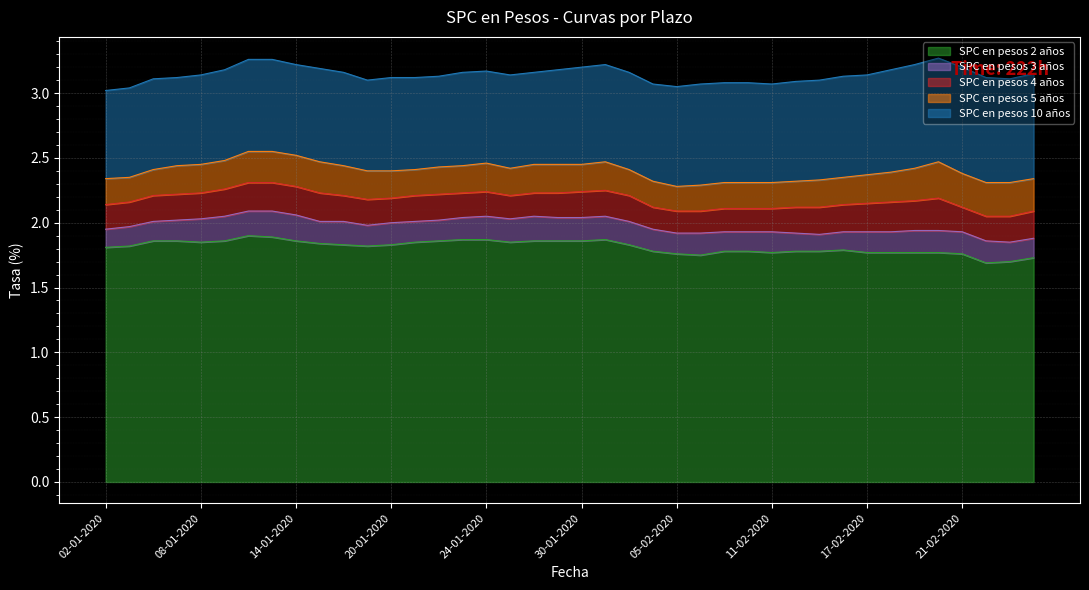

Reading left to right, extract all data points from this chart.

SPC en pesos 2 años: 1.8	1.8	1.9	1.9	1.9	1.9	1.9	1.9	1.9	1.8	1.8	1.8	1.8	1.9	1.9	1.9	1.9	1.9	1.9	1.9	1.9	1.9	1.8	1.8	1.8	1.8	1.8	1.8	1.8	1.8	1.8	1.8	1.8	1.8	1.8	1.8	1.8	1.7	1.7	1.7
SPC en pesos 3 años: 1.9	2.0	2.0	2.0	2.0	2.0	2.1	2.1	2.1	2.0	2.0	2.0	2.0	2.0	2.0	2.0	2.0	2.0	2.0	2.0	2.0	2.0	2.0	1.9	1.9	1.9	1.9	1.9	1.9	1.9	1.9	1.9	1.9	1.9	1.9	1.9	1.9	1.9	1.9	1.9
SPC en pesos 4 años: 2.1	2.2	2.2	2.2	2.2	2.3	2.3	2.3	2.3	2.2	2.2	2.2	2.2	2.2	2.2	2.2	2.2	2.2	2.2	2.2	2.2	2.2	2.2	2.1	2.1	2.1	2.1	2.1	2.1	2.1	2.1	2.1	2.1	2.2	2.2	2.2	2.1	2.0	2.0	2.1
SPC en pesos 5 años: 2.3	2.4	2.4	2.4	2.5	2.5	2.5	2.5	2.5	2.5	2.4	2.4	2.4	2.4	2.4	2.4	2.5	2.4	2.5	2.5	2.5	2.5	2.4	2.3	2.3	2.3	2.3	2.3	2.3	2.3	2.3	2.4	2.4	2.4	2.4	2.5	2.4	2.3	2.3	2.3
SPC en pesos 10 años: 3.0	3.0	3.1	3.1	3.1	3.2	3.3	3.3	3.2	3.2	3.2	3.1	3.1	3.1	3.1	3.2	3.2	3.1	3.2	3.2	3.2	3.2	3.2	3.1	3.0	3.1	3.1	3.1	3.1	3.1	3.1	3.1	3.1	3.2	3.2	3.3	3.2	3.1	3.1	3.1